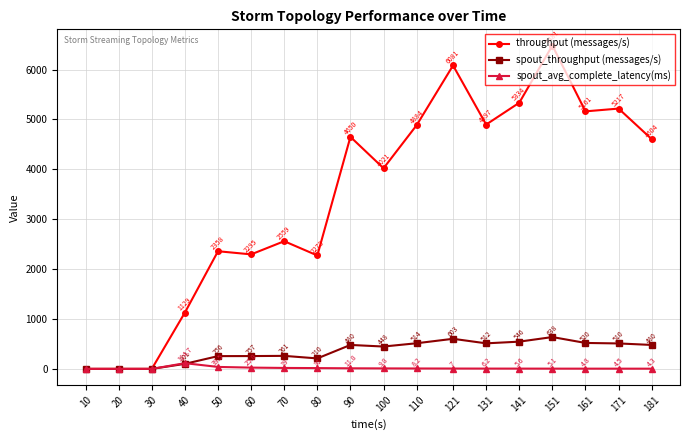

What is the total value across all series at 161?

5685.8